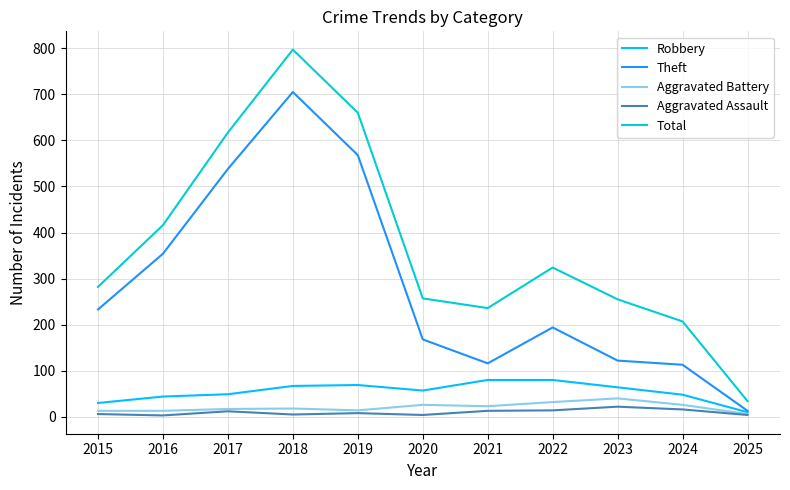

What are all the series names shown in the legend?

Robbery, Theft, Aggravated Battery, Aggravated Assault, Total